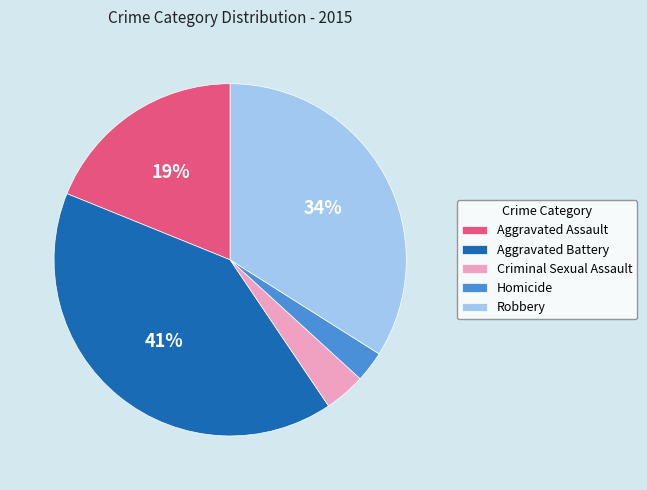

What percentage is the Homicide slice, to the nearest percent?

3%